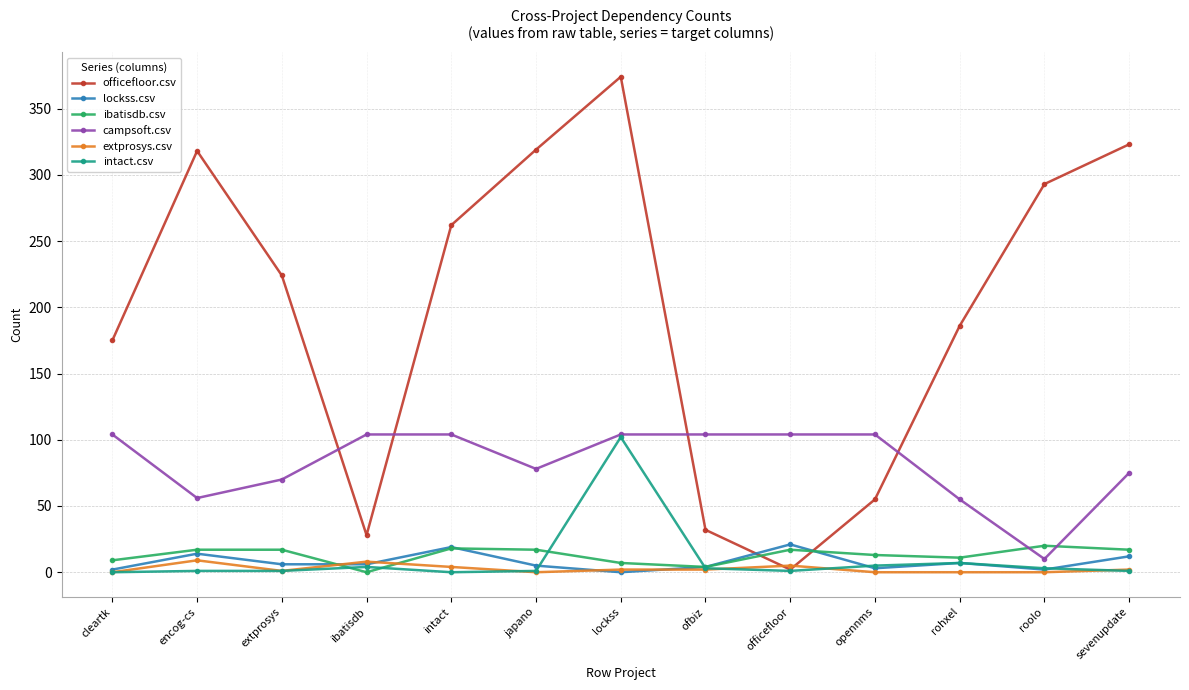

What is the label of the 5th point from the right?

officefloor